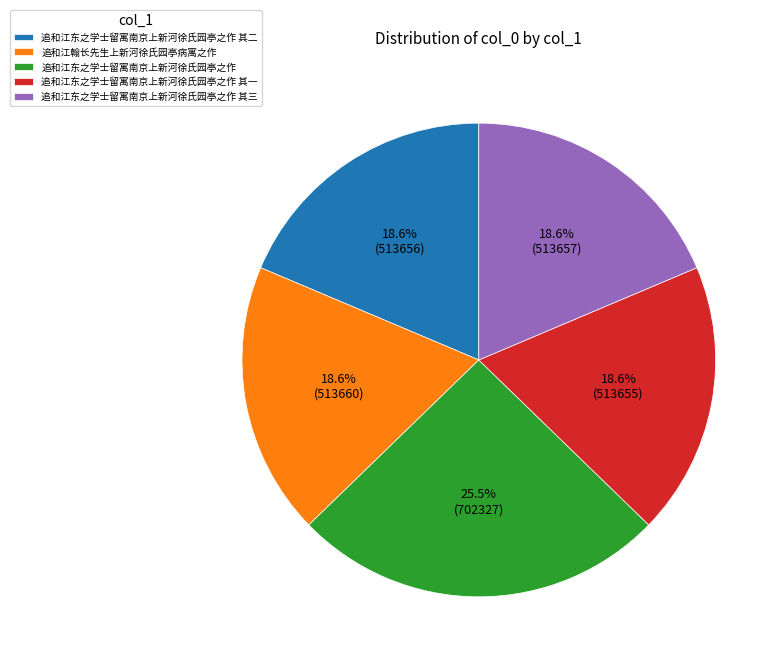

Does any single category account for the majority?

No